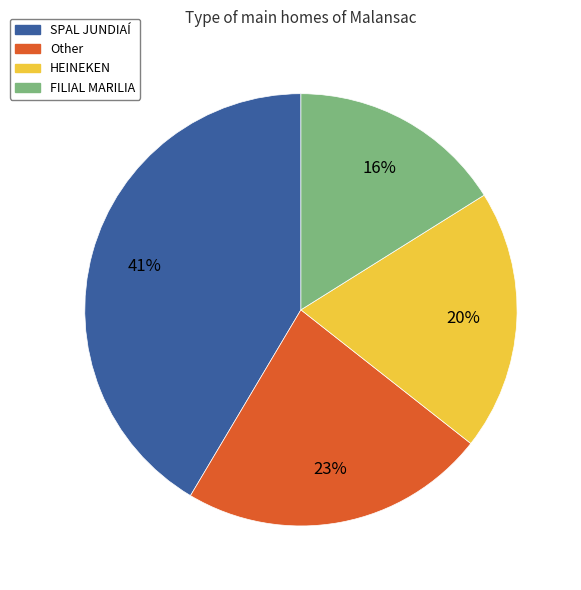

How many segments does this pie chart have?

4